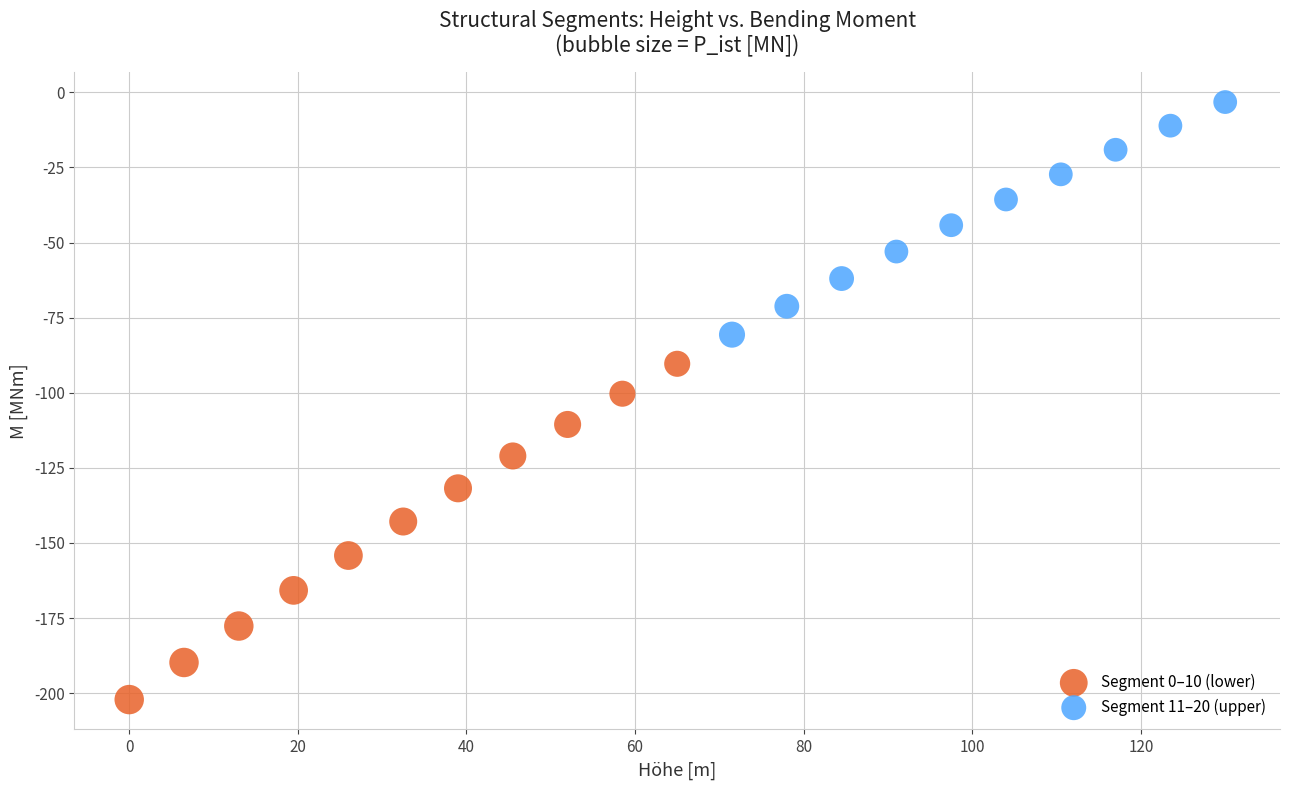

Which series reaches the minimum Y coordinate?

Segment 0–10 (lower)